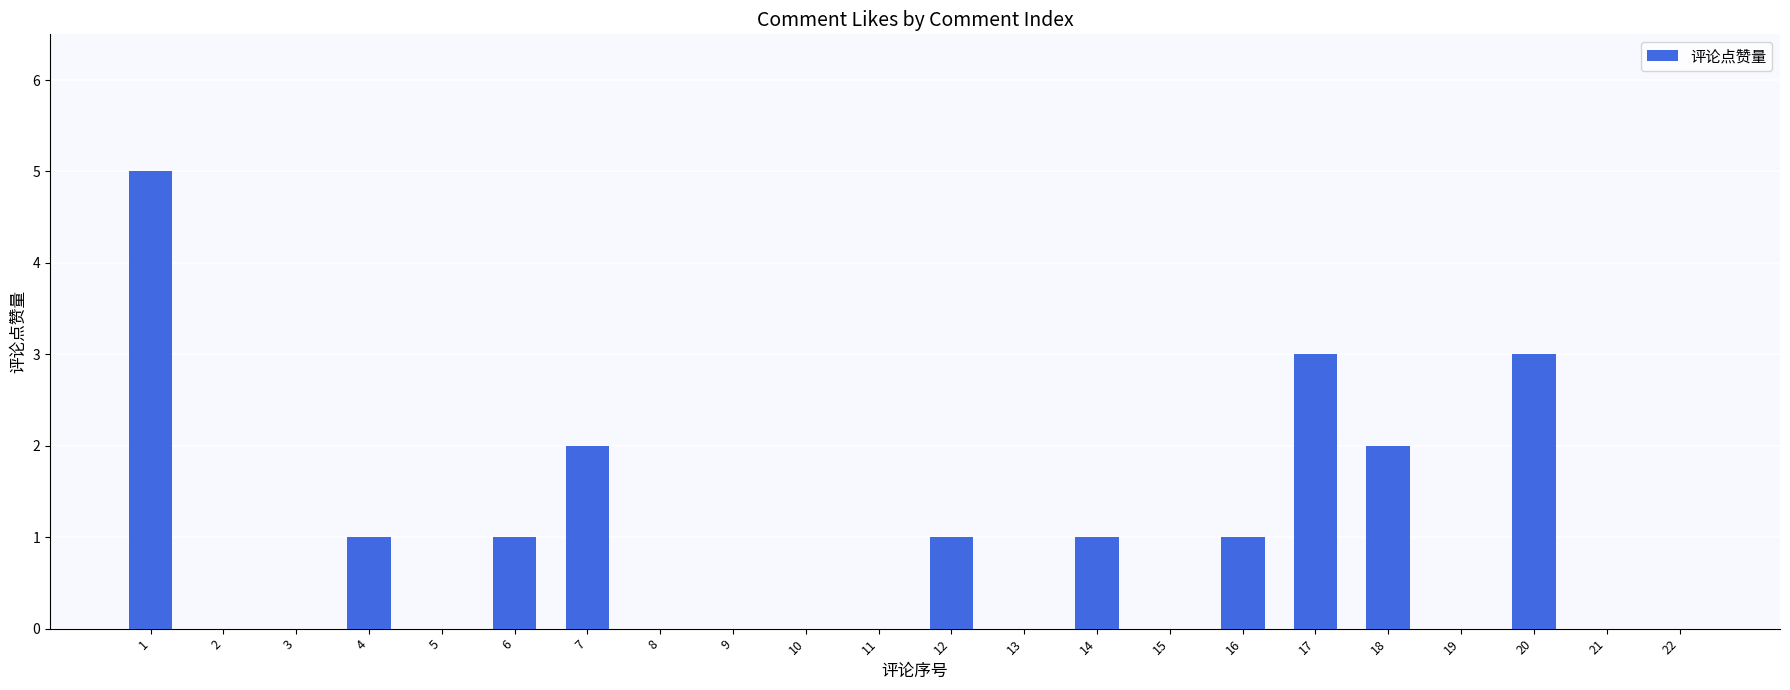

The chart shows a value of 1 at 16. True or false?

True